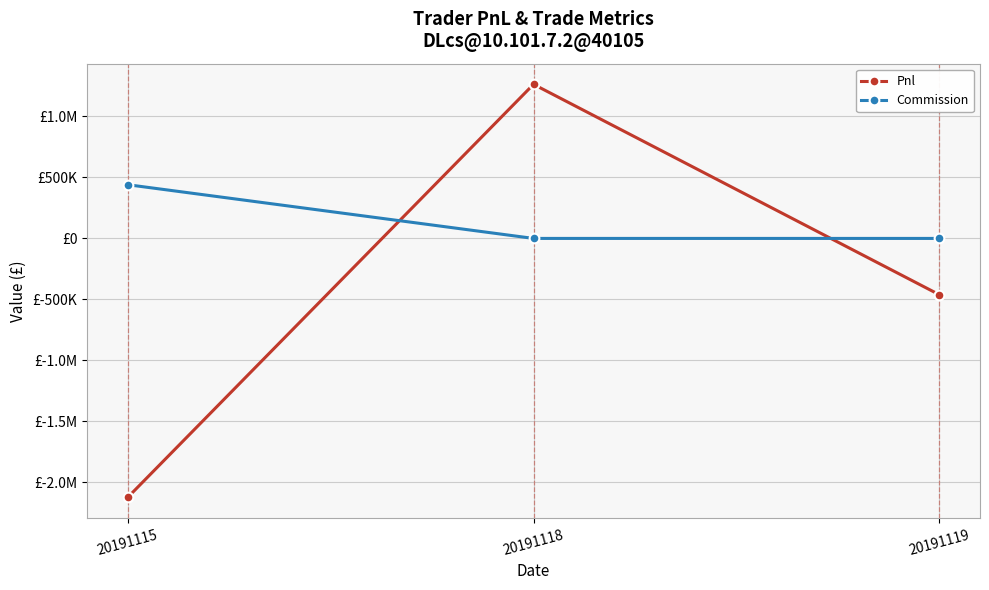

What are all the series names shown in the legend?

Pnl, Commission